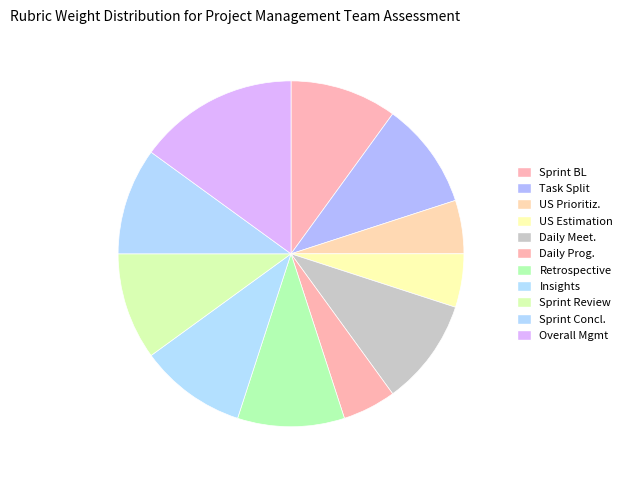

Is there any slice that represents more than half of the pie?

No